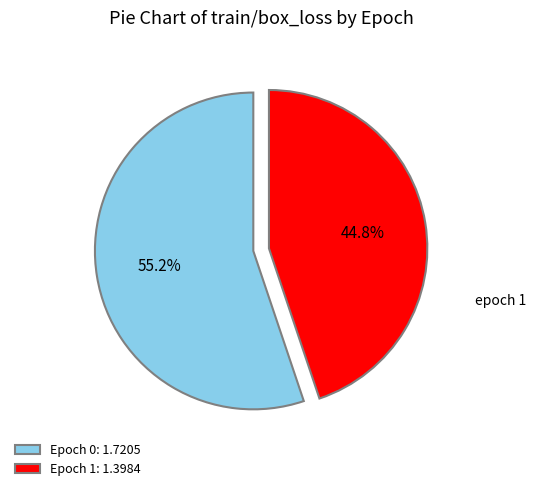

What is the smallest slice in the pie chart?

Epoch 1: 1.3984